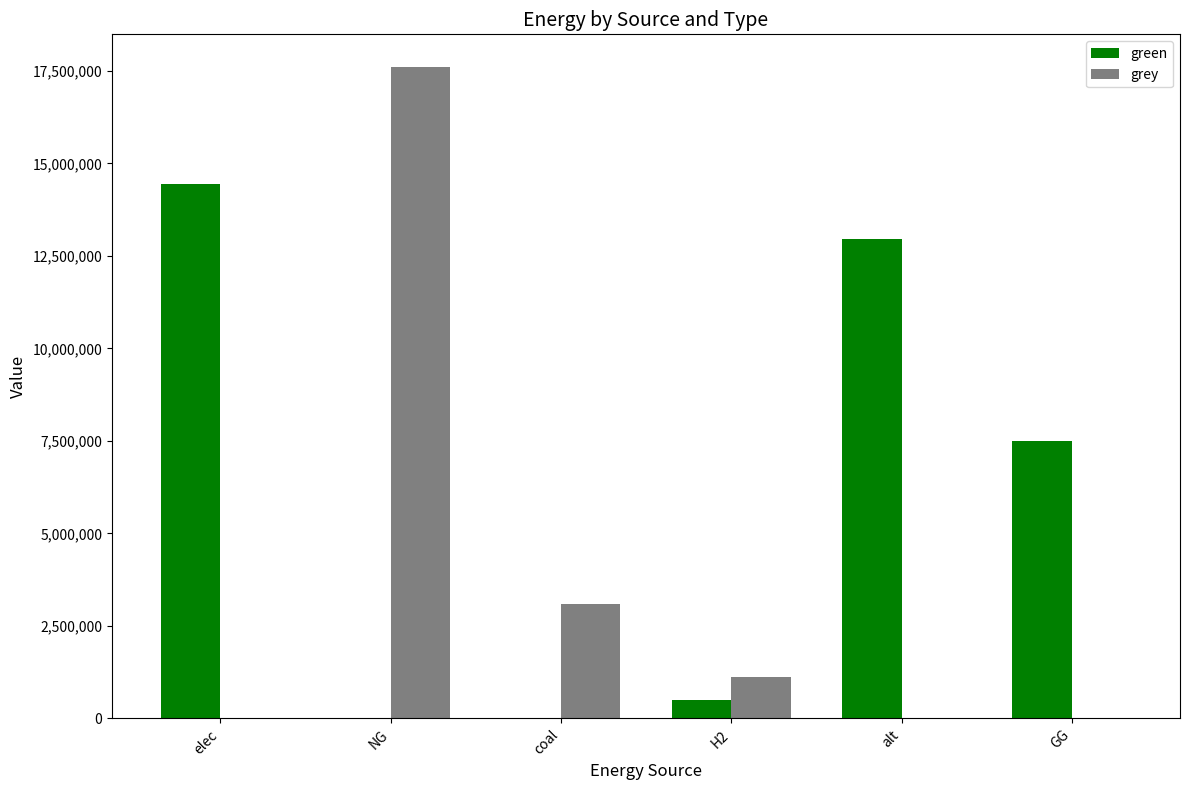

Is it true that green equals 7759199.7 at coal?

False